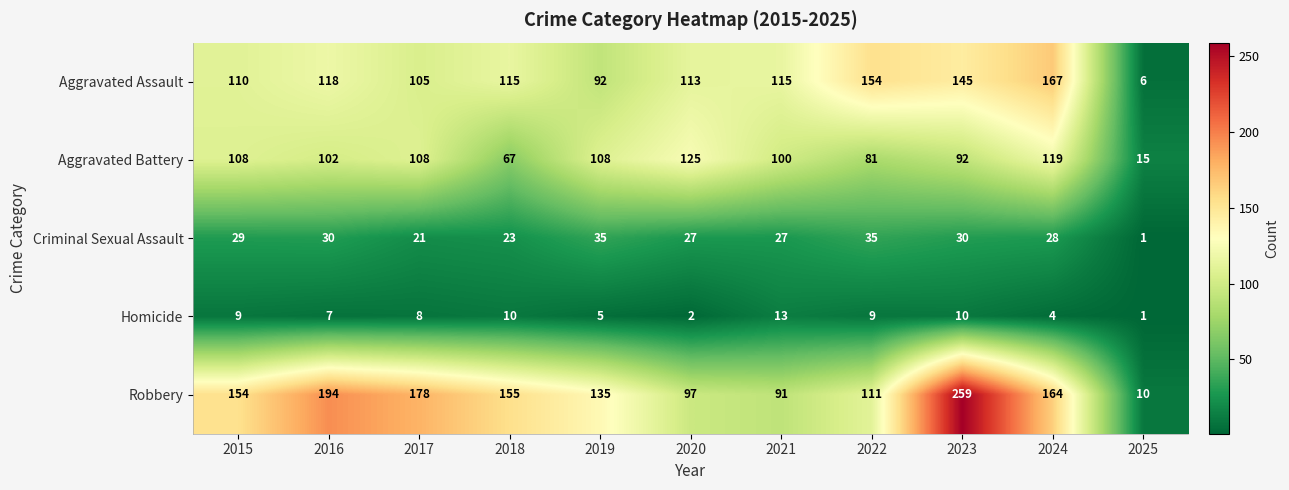

How many series are shown in this chart?

5